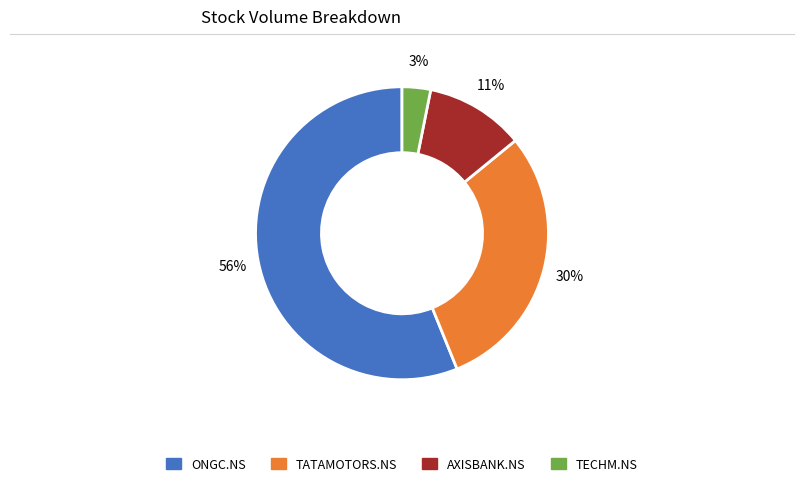

Is there any slice that represents more than half of the pie?

Yes